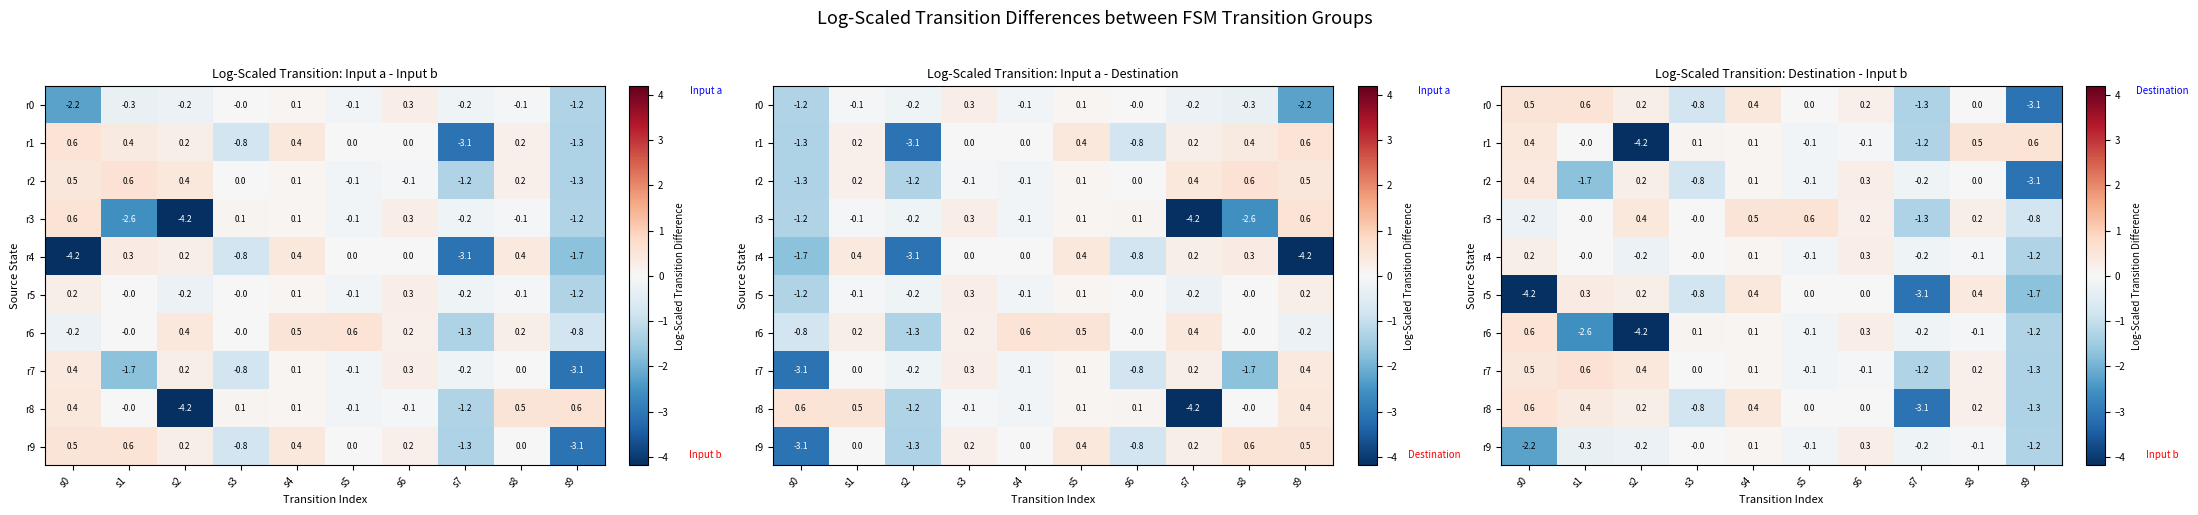

Is the value of r0 at s2 greater than the value of r6 at s5?

Yes